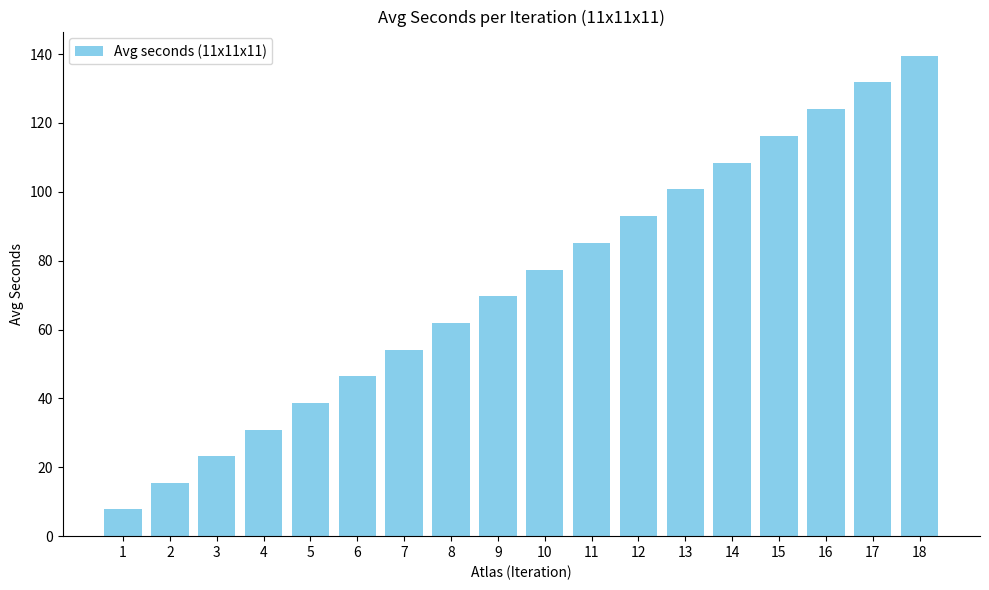

What is the difference between the values at 18 and 7?

85.4